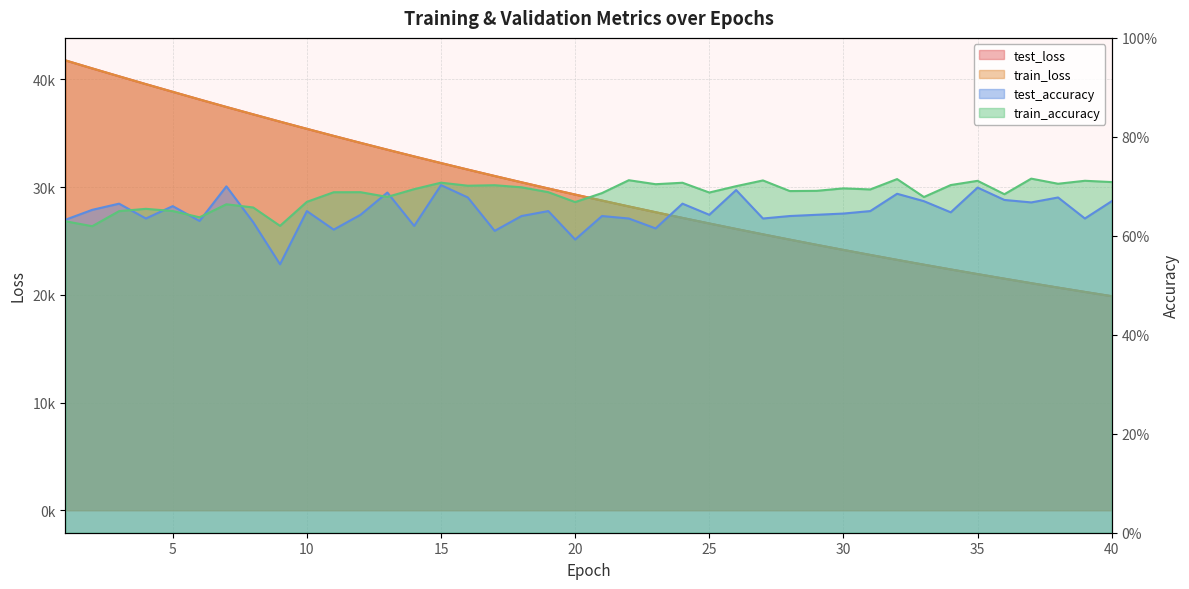

At which label does train_loss reach its minimum?

40